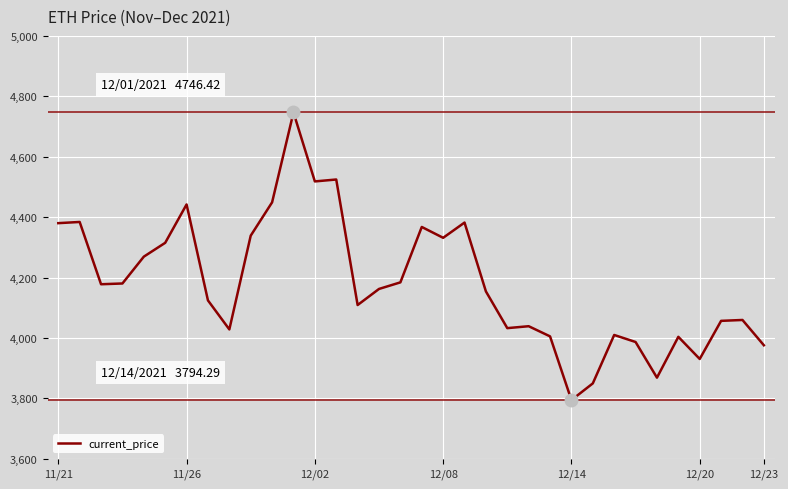

What is the difference between the maximum and minimum values?

952.1